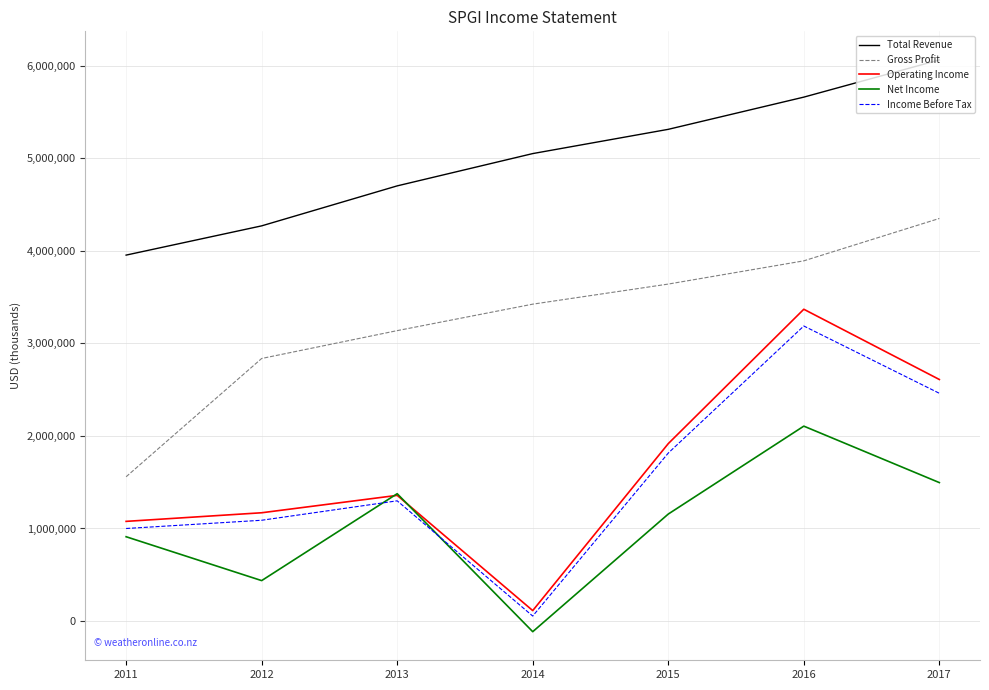

Where is Gross Profit nearest to the value 2954500?

2012